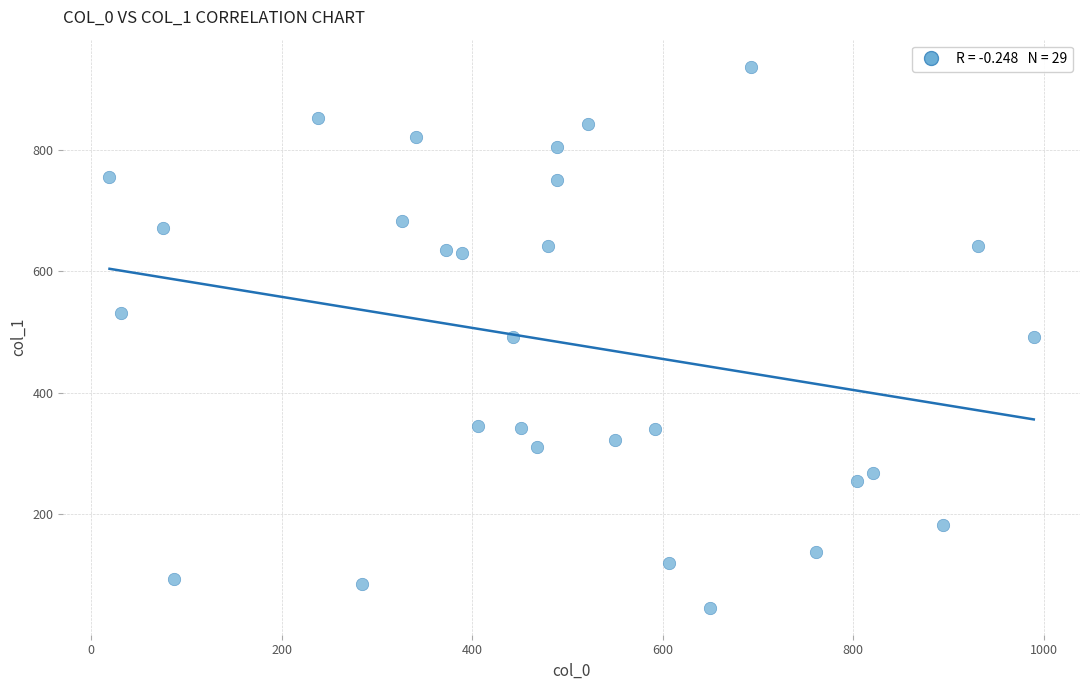

What is the range of X values (max minus min)?

970.2